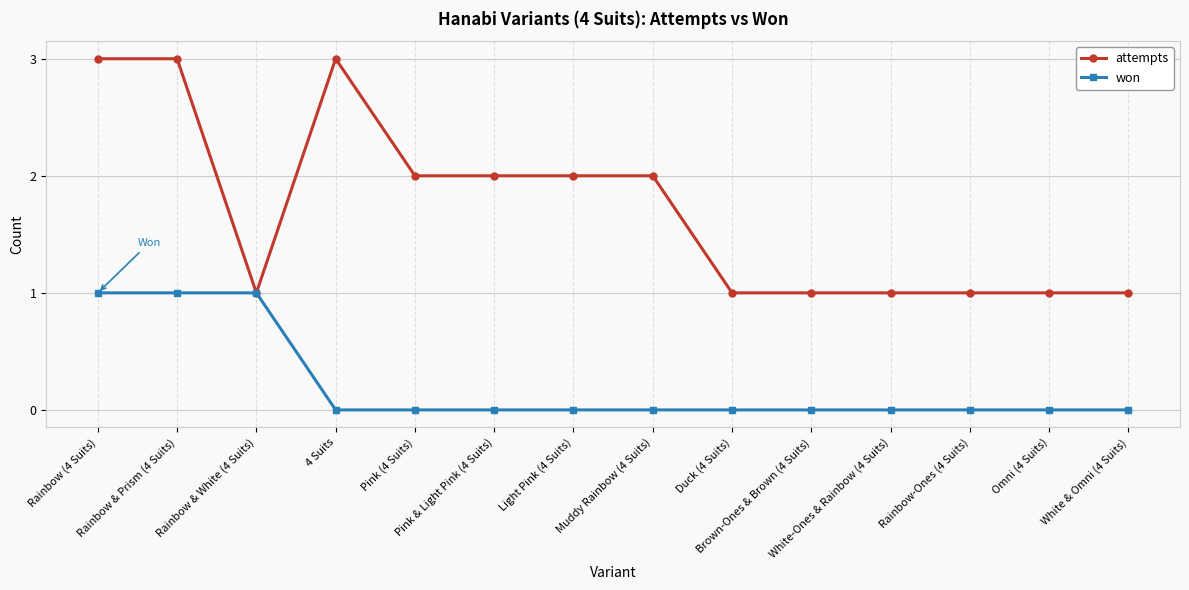

What is the greatest value displayed?

3